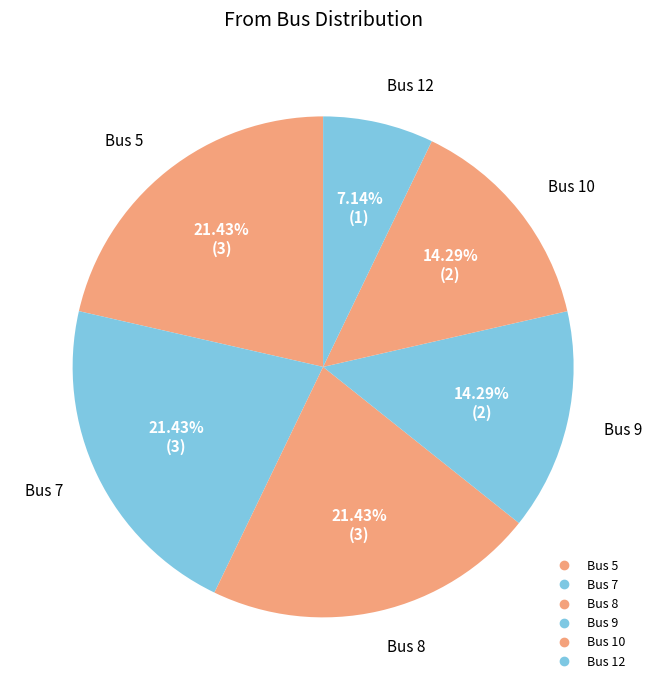

Count the number of slices in the pie.

6